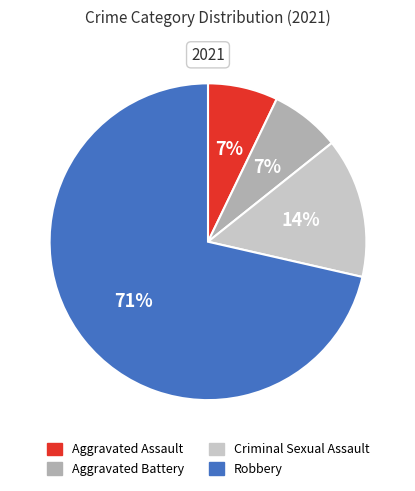

To the nearest percent, what is the average slice percentage?

25%